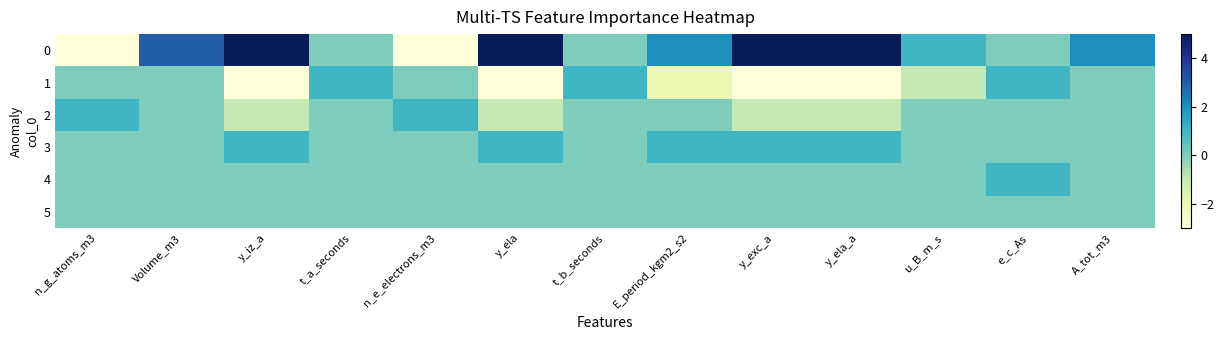

Reading left to right, list all the values displayed in this chart.

0: n_g_atoms_m3=-3	Volume_m3=3	y_iz_a=5	t_a_seconds=0	n_e_electrons_m3=-3	y_ela=5	t_b_seconds=0	E_period_kgm2_s2=2	y_exc_a=5	y_ela_a=5	u_B_m_s=1	e_c_As=0	A_tot_m3=2
1: n_g_atoms_m3=0	Volume_m3=0	y_iz_a=-3	t_a_seconds=1	n_e_electrons_m3=0	y_ela=-3	t_b_seconds=1	E_period_kgm2_s2=-2	y_exc_a=-3	y_ela_a=-3	u_B_m_s=-1	e_c_As=1	A_tot_m3=0
2: n_g_atoms_m3=1	Volume_m3=0	y_iz_a=-1	t_a_seconds=0	n_e_electrons_m3=1	y_ela=-1	t_b_seconds=0	E_period_kgm2_s2=0	y_exc_a=-1	y_ela_a=-1	u_B_m_s=0	e_c_As=0	A_tot_m3=0
3: n_g_atoms_m3=0	Volume_m3=0	y_iz_a=1	t_a_seconds=0	n_e_electrons_m3=0	y_ela=1	t_b_seconds=0	E_period_kgm2_s2=1	y_exc_a=1	y_ela_a=1	u_B_m_s=0	e_c_As=0	A_tot_m3=0
4: n_g_atoms_m3=0	Volume_m3=0	y_iz_a=0	t_a_seconds=0	n_e_electrons_m3=0	y_ela=0	t_b_seconds=0	E_period_kgm2_s2=0	y_exc_a=0	y_ela_a=0	u_B_m_s=0	e_c_As=1	A_tot_m3=0
5: n_g_atoms_m3=0	Volume_m3=0	y_iz_a=0	t_a_seconds=0	n_e_electrons_m3=0	y_ela=0	t_b_seconds=0	E_period_kgm2_s2=0	y_exc_a=0	y_ela_a=0	u_B_m_s=0	e_c_As=0	A_tot_m3=0